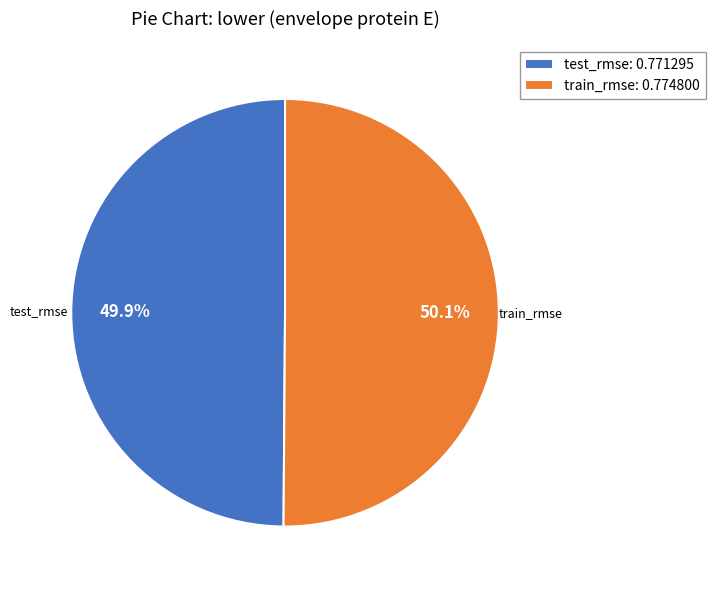

The train_rmse slice represents 50% of the pie. True or false?

True